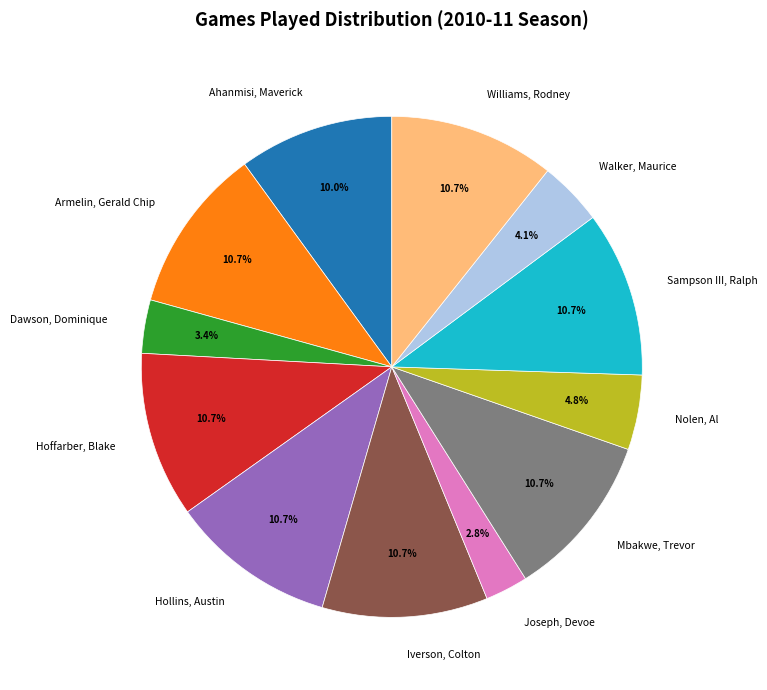

The Armelin, Gerald Chip slice represents 11% of the pie. True or false?

True